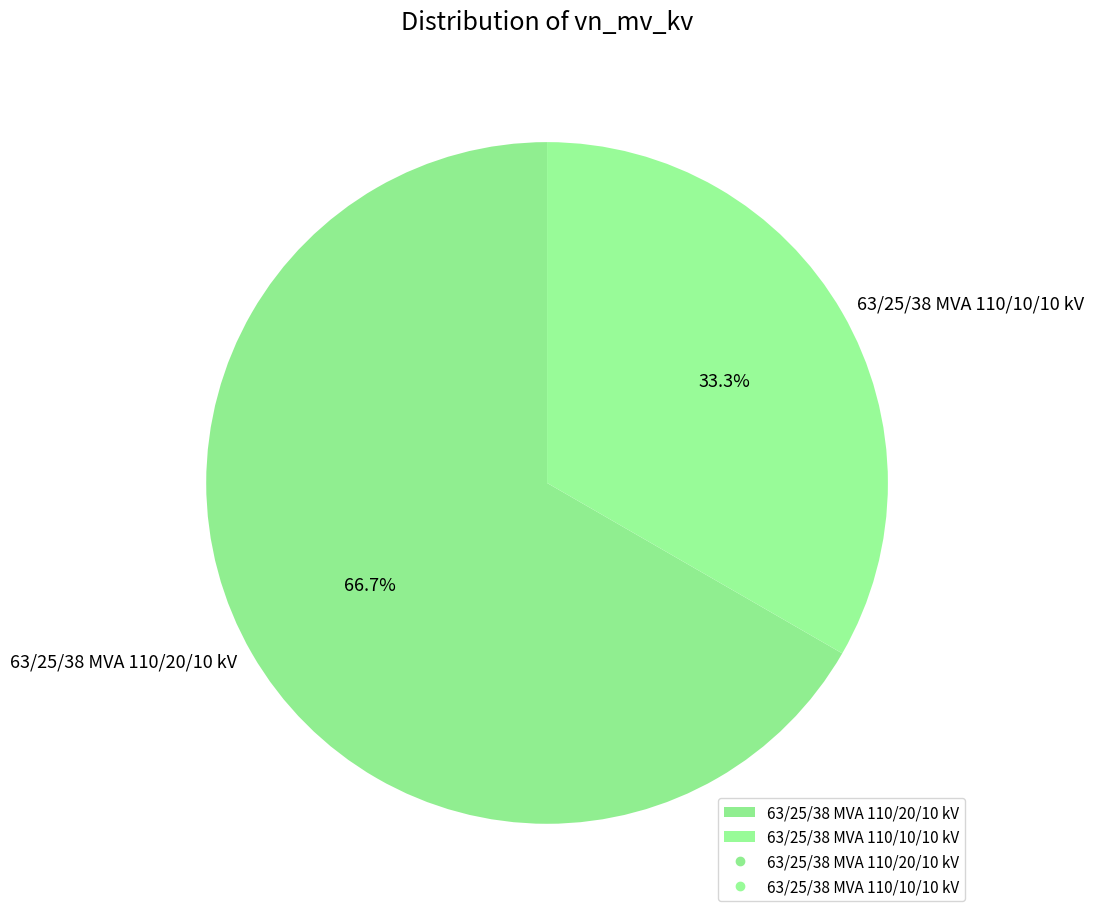

True or false: 63/25/38 MVA 110/10/10 kV accounts for 28% of the total.

False